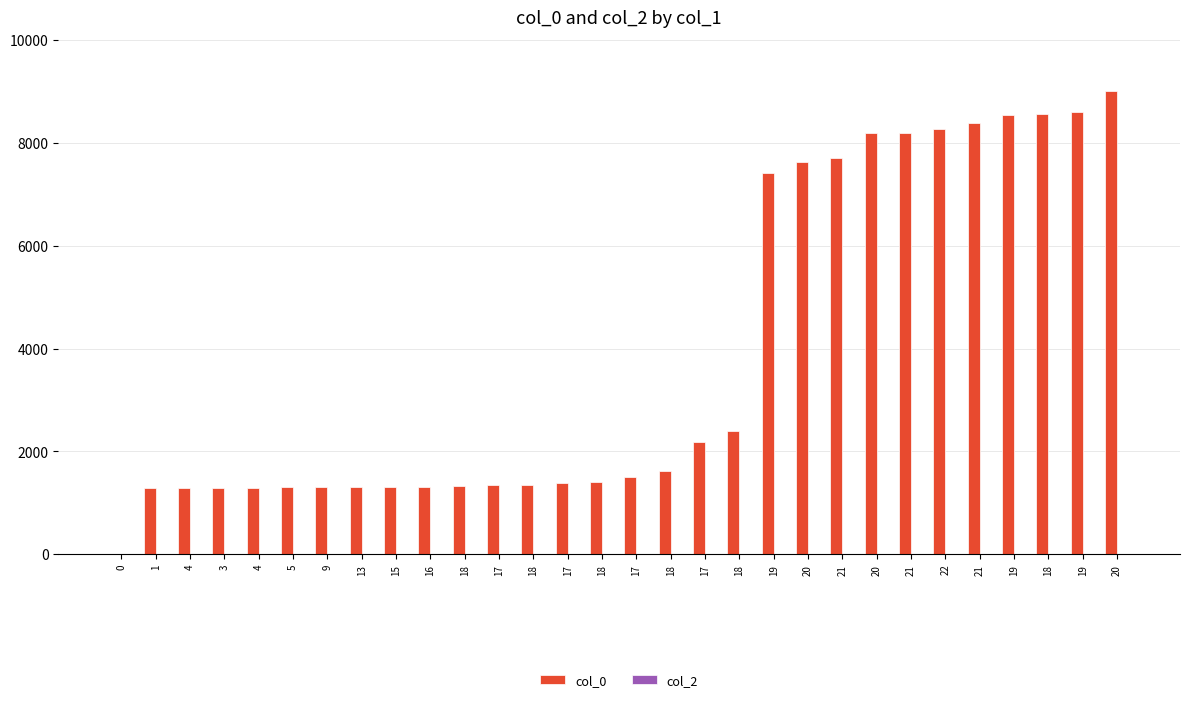

How many categories are shown in the chart?

30